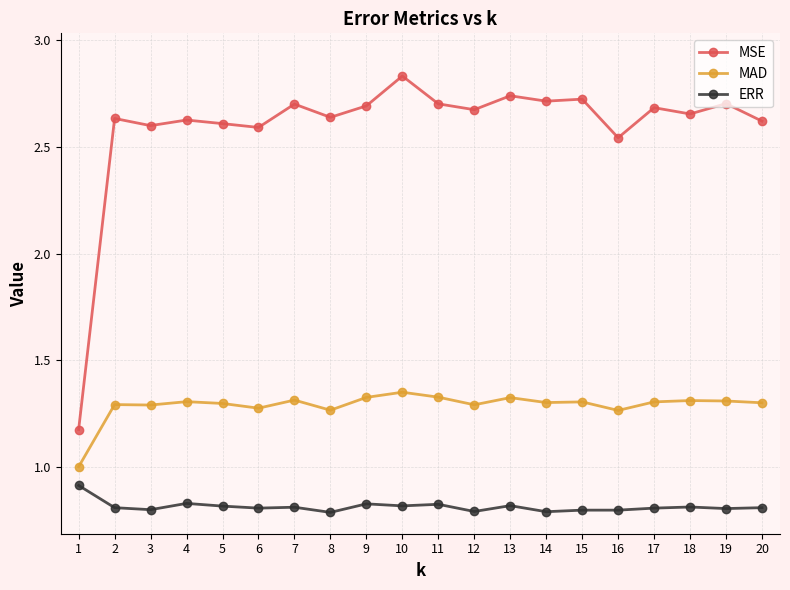

What is the minimum value for MAD?

1.0